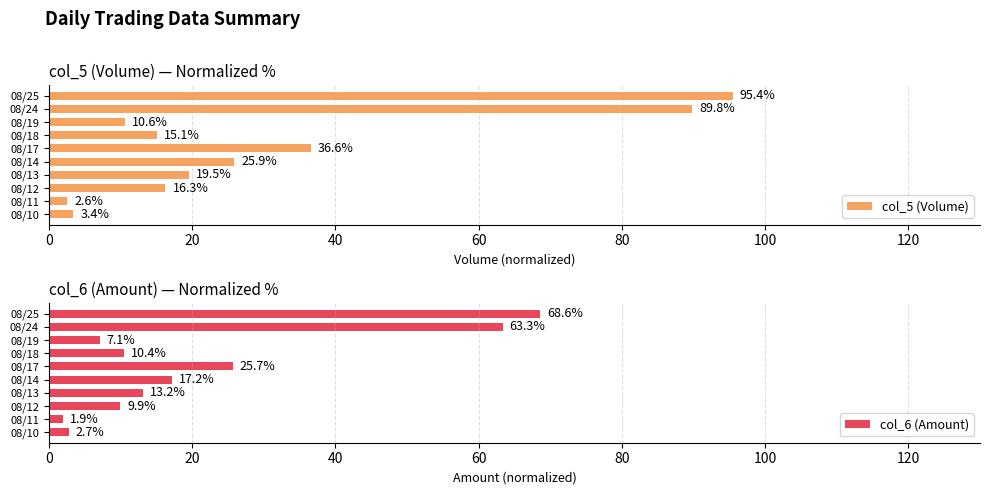

Is it true that col_5 (Volume) equals 10.6 at 08/19?

True